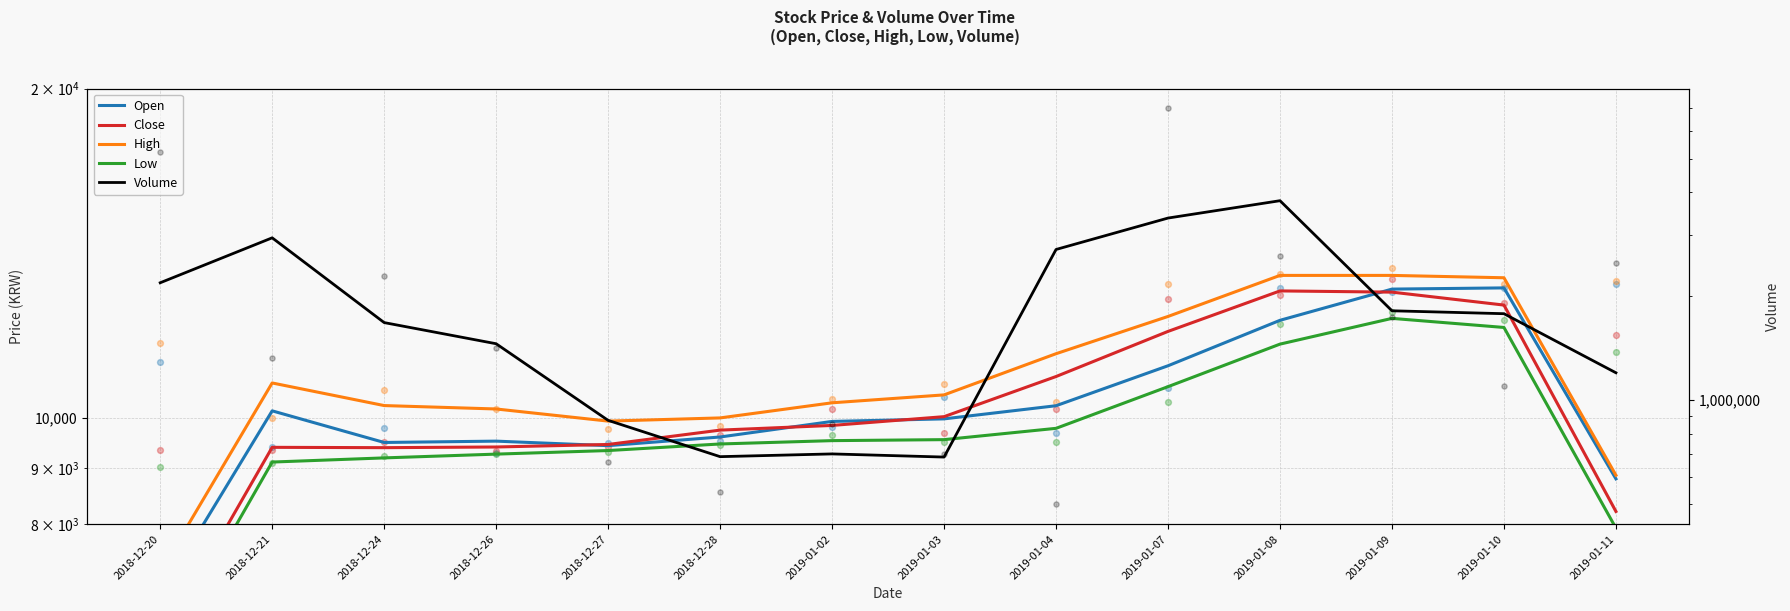

At how many categories does at least one series exceed 2451474?

4